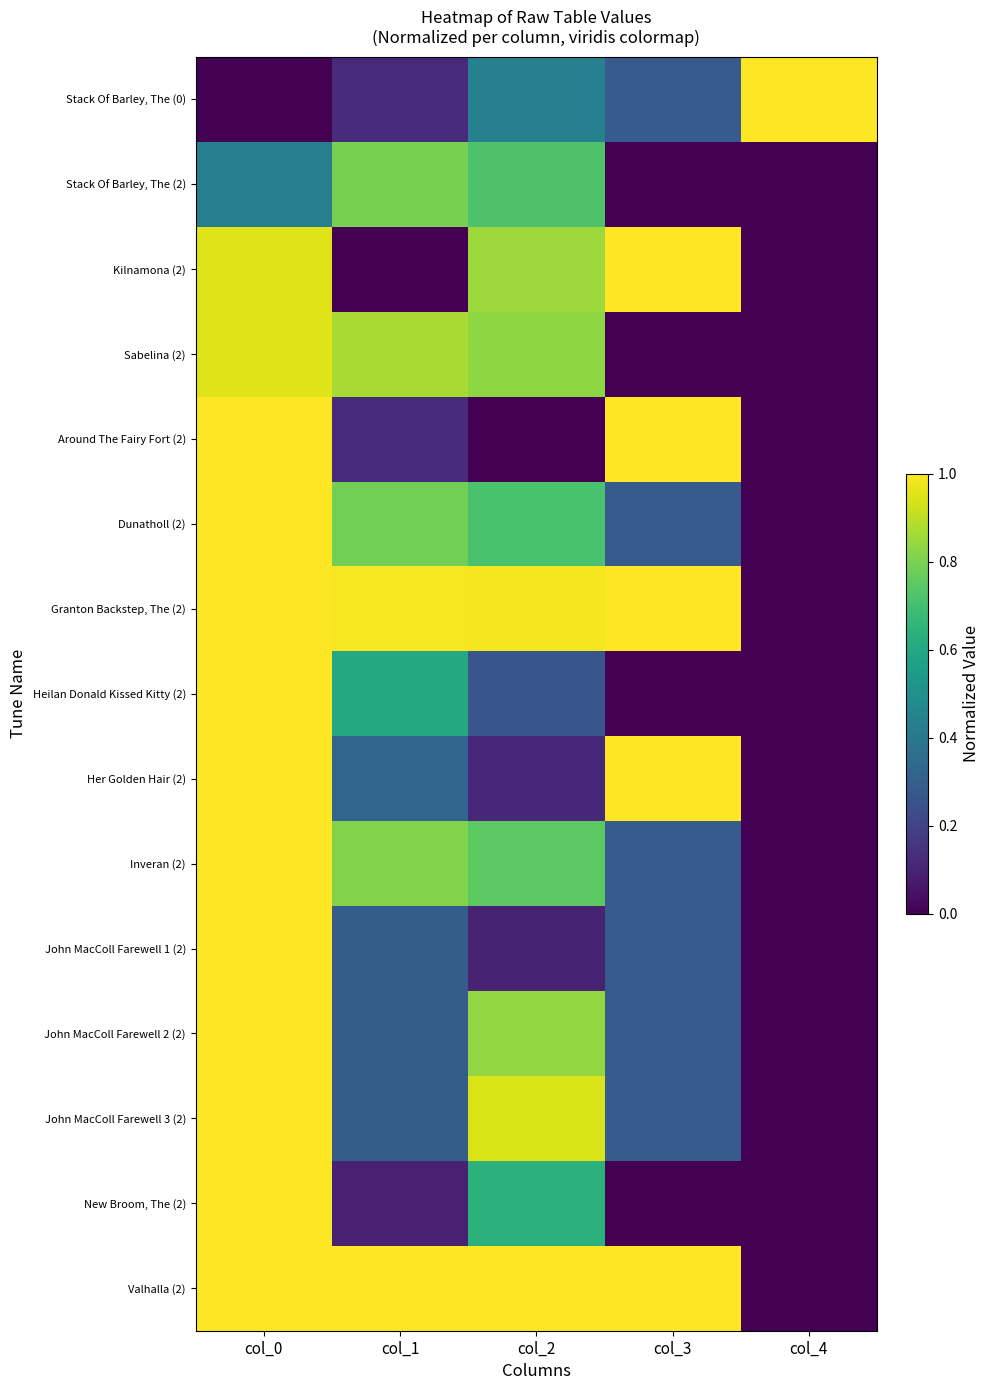

At which category is the sum across all series the highest?

col_0